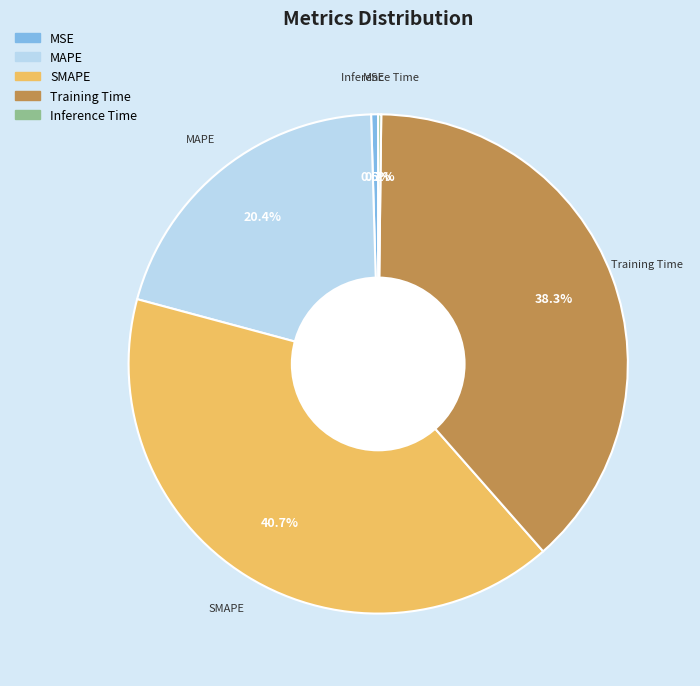

To the nearest percent, what is the difference between the largest and smallest slice percentages?

40%